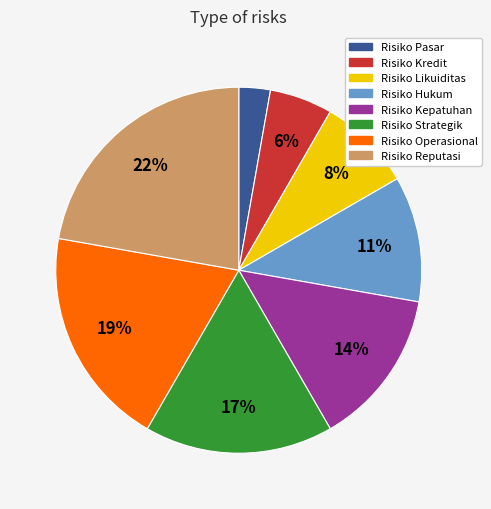

True or false: Risiko Strategik accounts for 17% of the total.

True